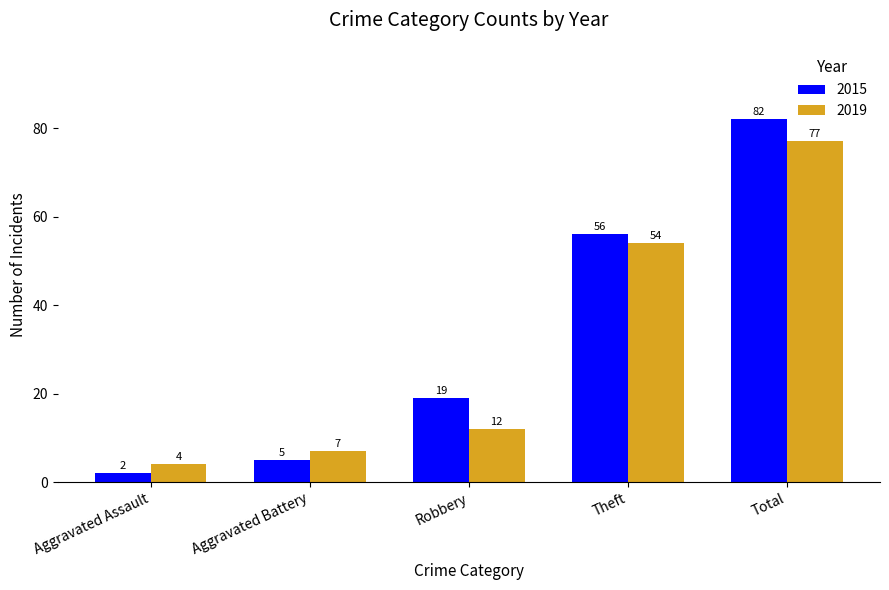

Reading left to right, list all the values displayed in this chart.

2015: Aggravated Assault=2	Aggravated Battery=5	Robbery=19	Theft=56	Total=82
2019: Aggravated Assault=4	Aggravated Battery=7	Robbery=12	Theft=54	Total=77